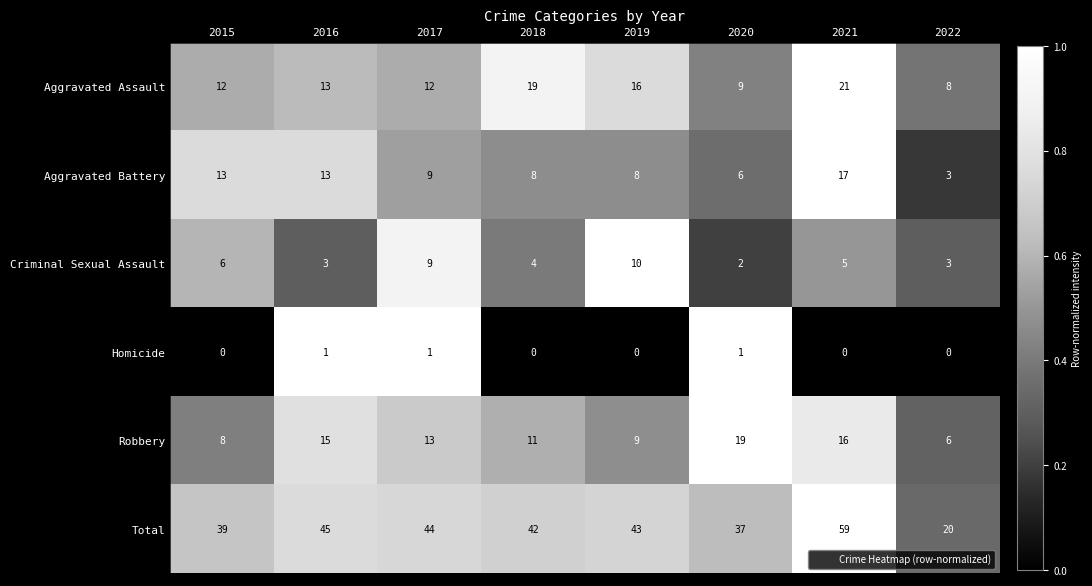

Is it true that Homicide equals 0 at 2021?

True